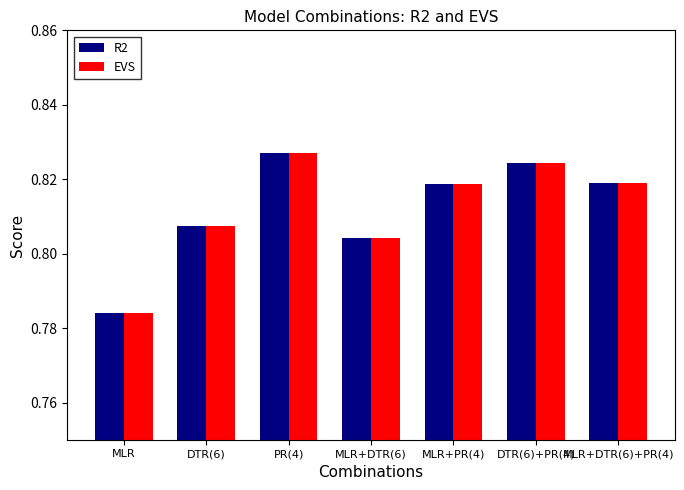

Between MLR+DTR(6) and DTR(6)+PR(4), which series saw the biggest shift?

R2